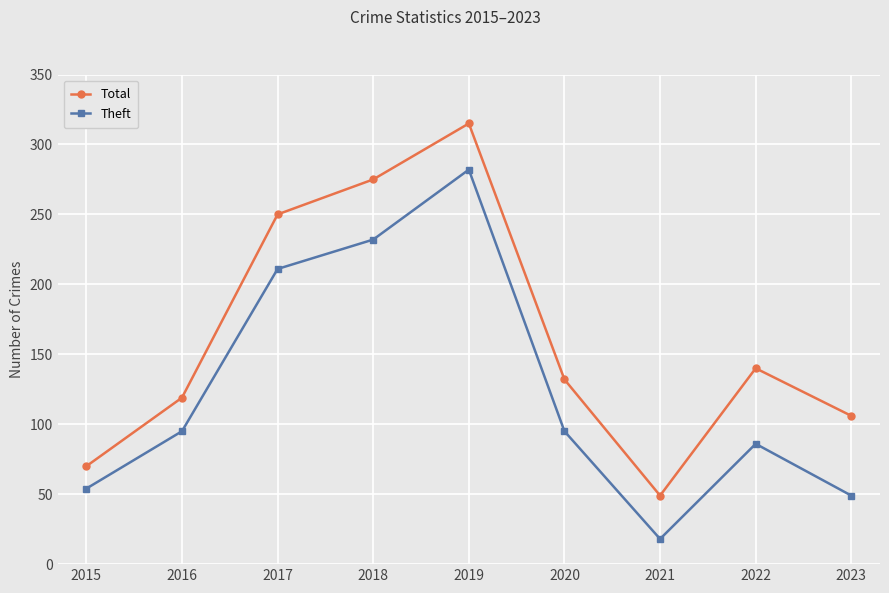

List the labels in order of Total value, smallest first.

2021, 2015, 2023, 2016, 2020, 2022, 2017, 2018, 2019